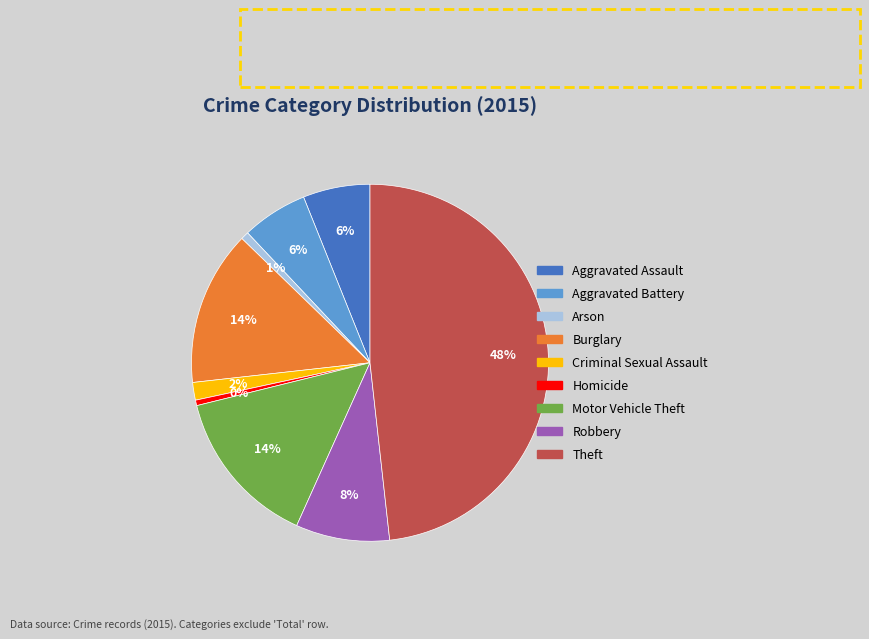

The Criminal Sexual Assault slice represents 7% of the pie. True or false?

False